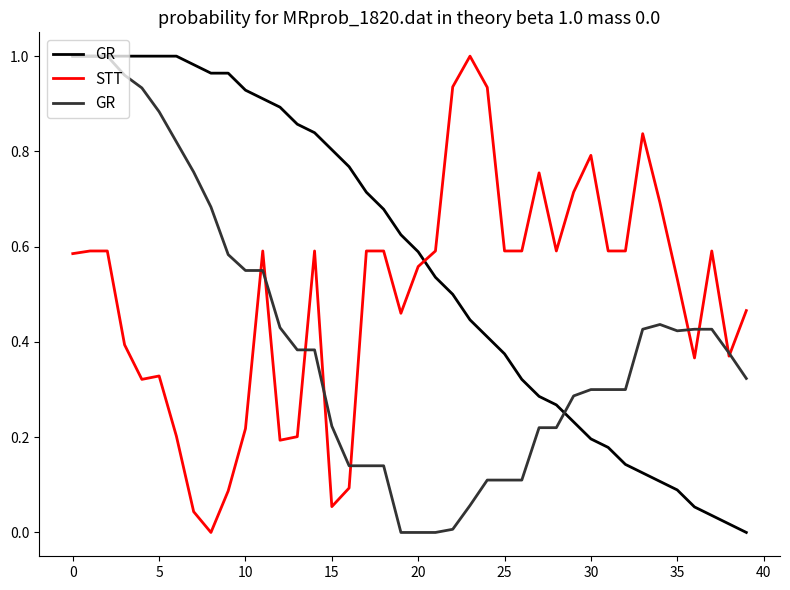

Which has a higher value, 32 or 15?

15